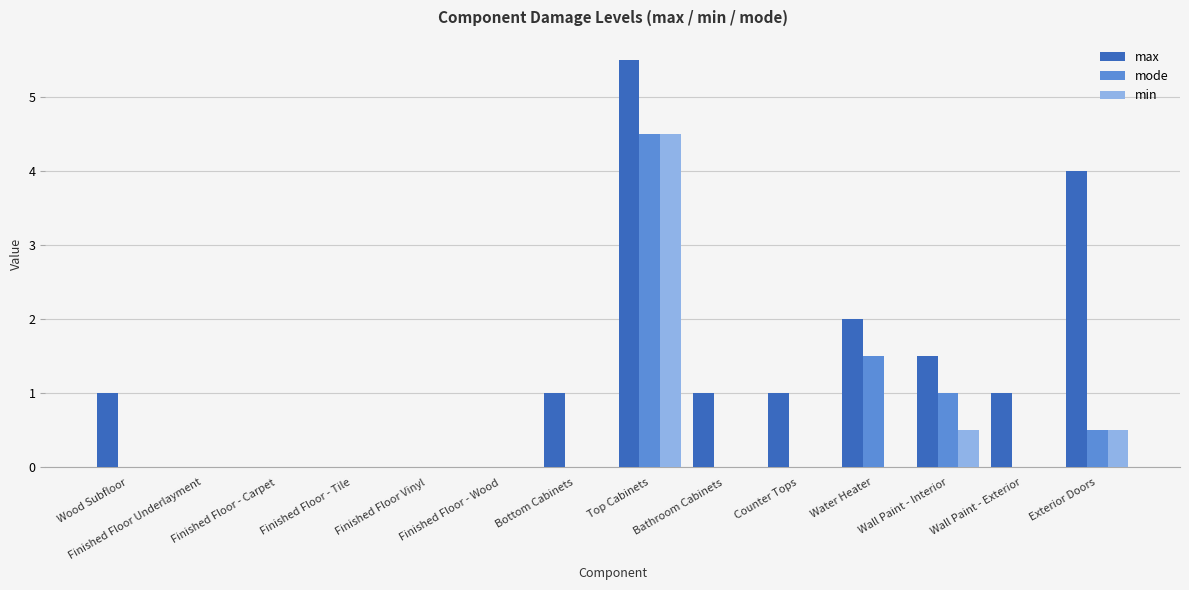

Which series has the largest total across all categories?

max